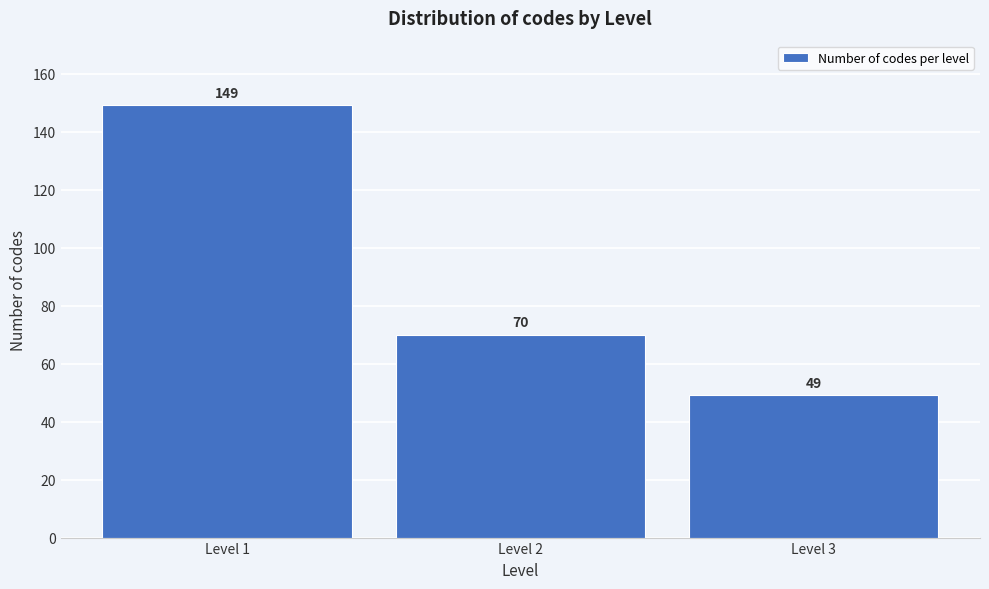

Reading left to right, list all the values displayed in this chart.

Level 1=149	Level 2=70	Level 3=49